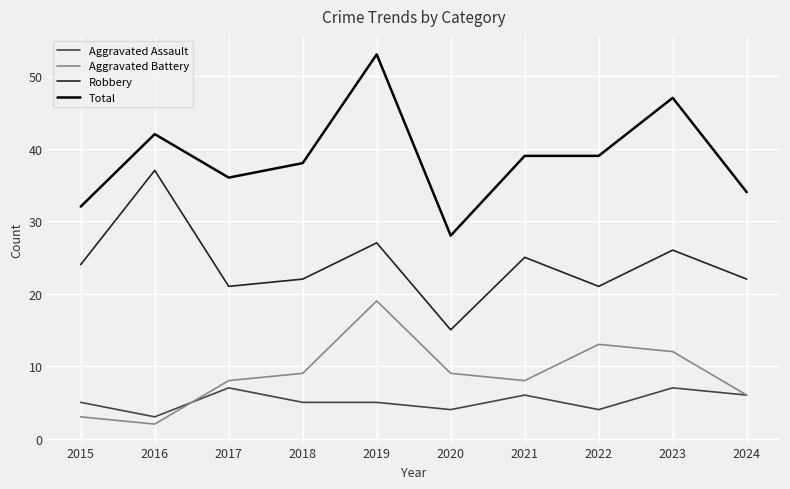

Which category has the highest value across all series?

2019